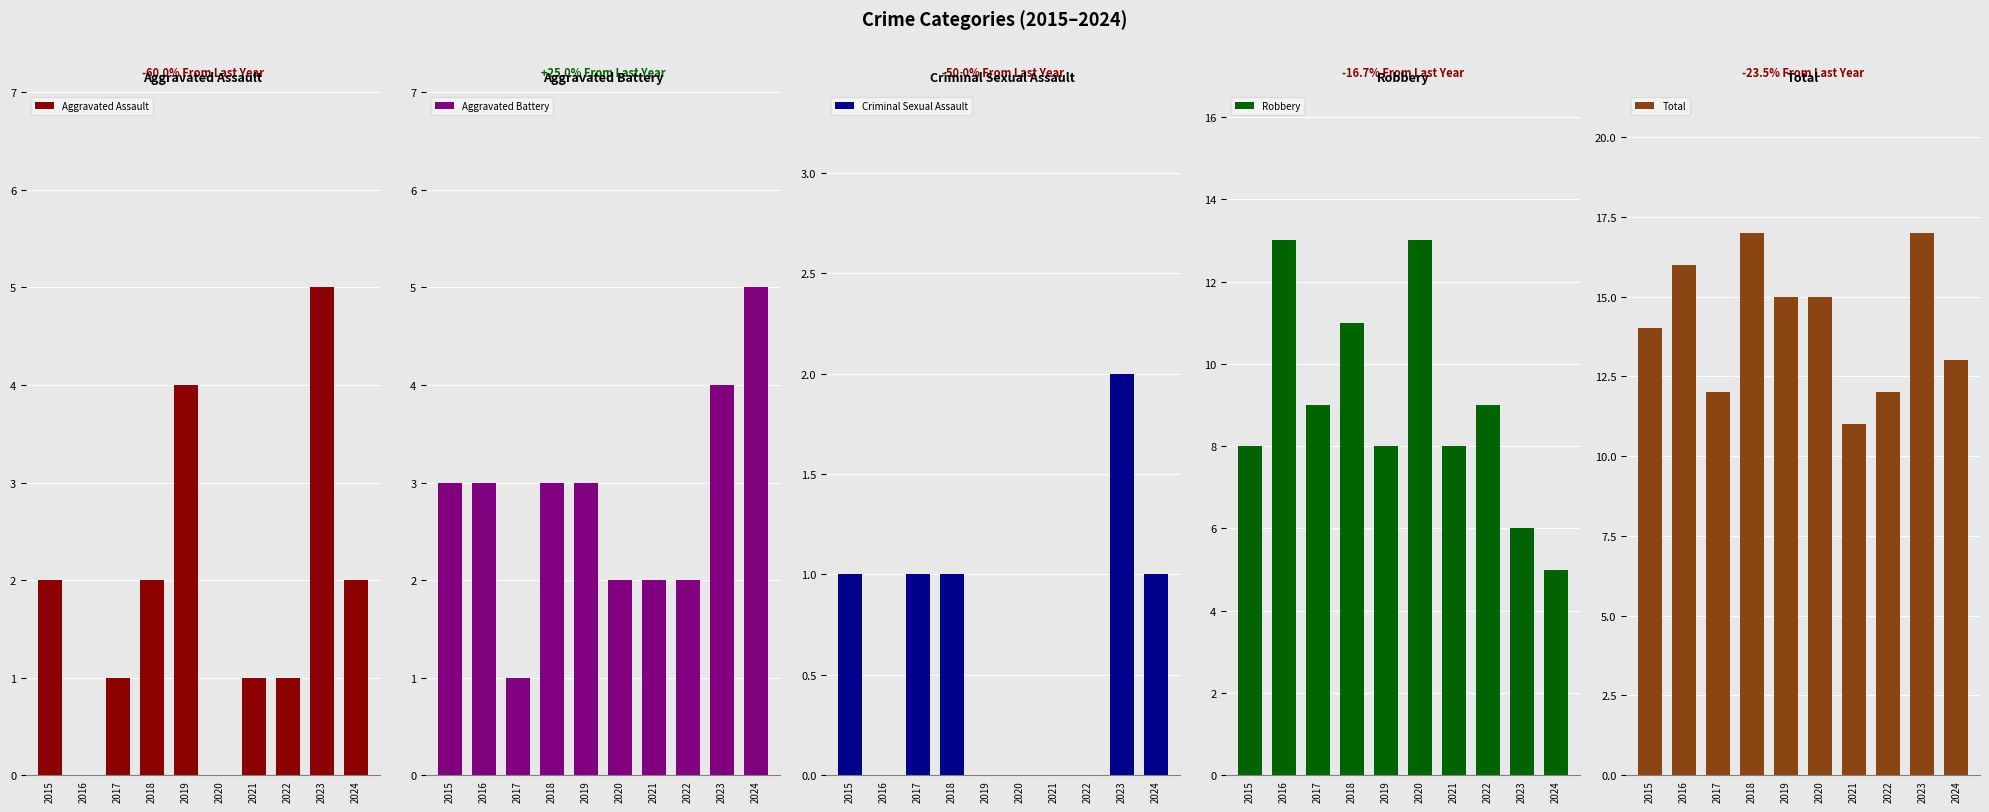

How many data points does each series have?

10